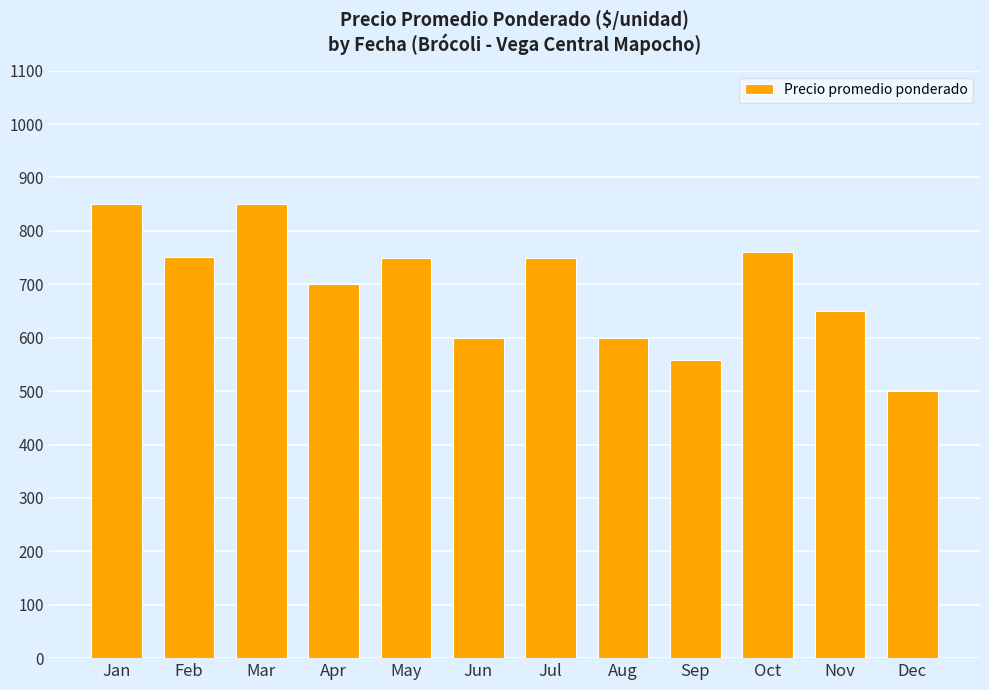

What is the difference between the values at Dec and Jan?

350